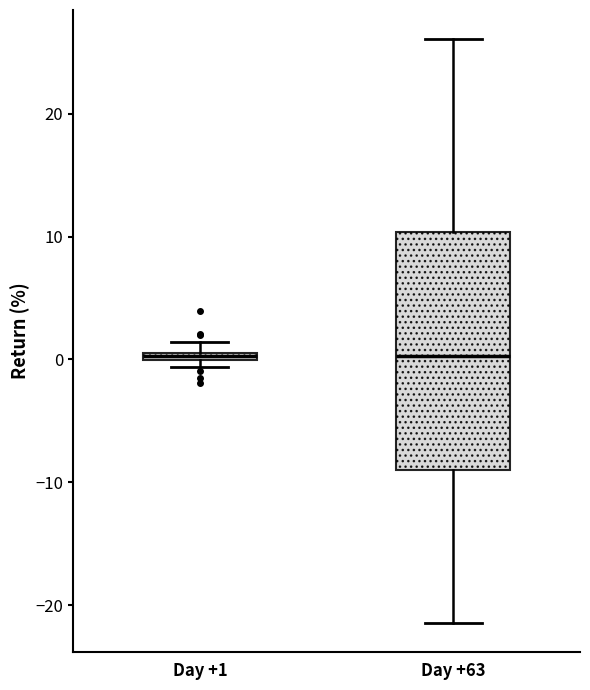

Comparing the boxes themselves (not the whiskers), which one is the tallest?

Day +63